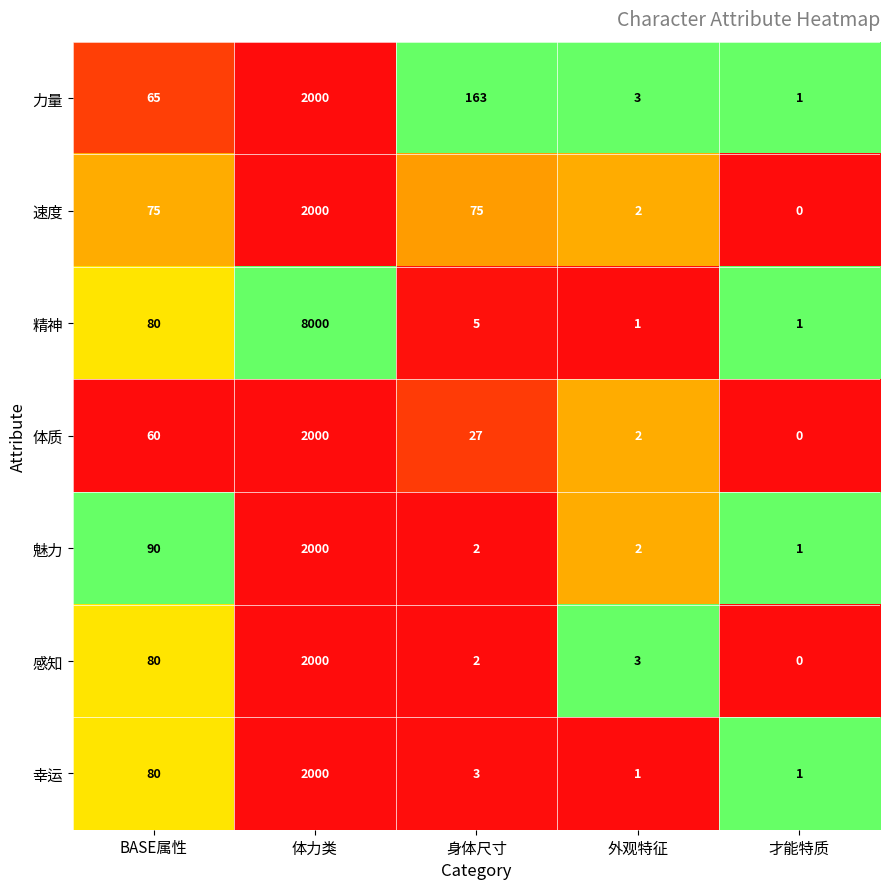

Rank the categories by 力量 value from highest to lowest.

体力类, 身体尺寸, BASE属性, 外观特征, 才能特质